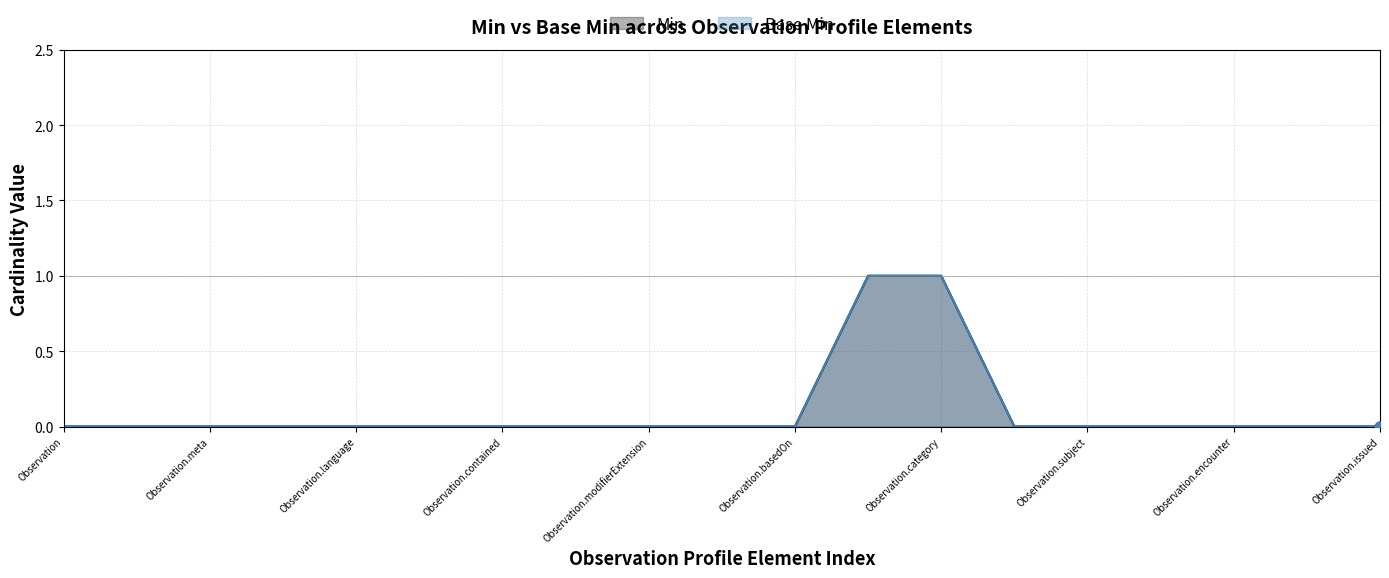

Which series contains the highest Y value?

Min